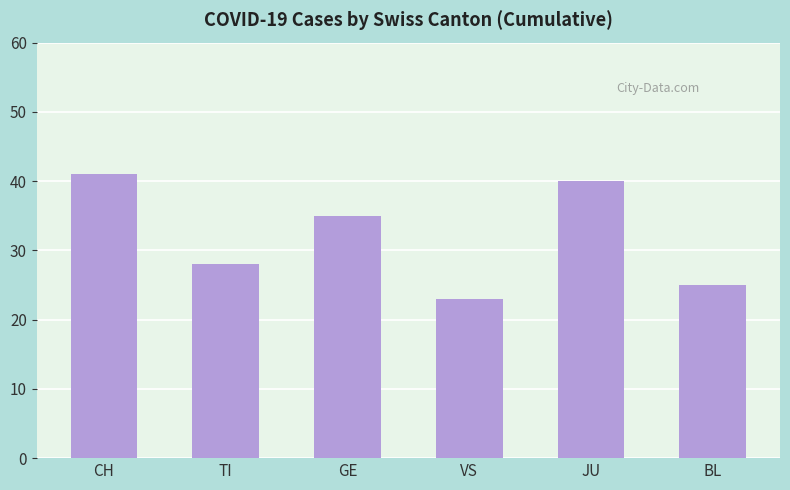

What is the difference between the second highest and second lowest values?

15